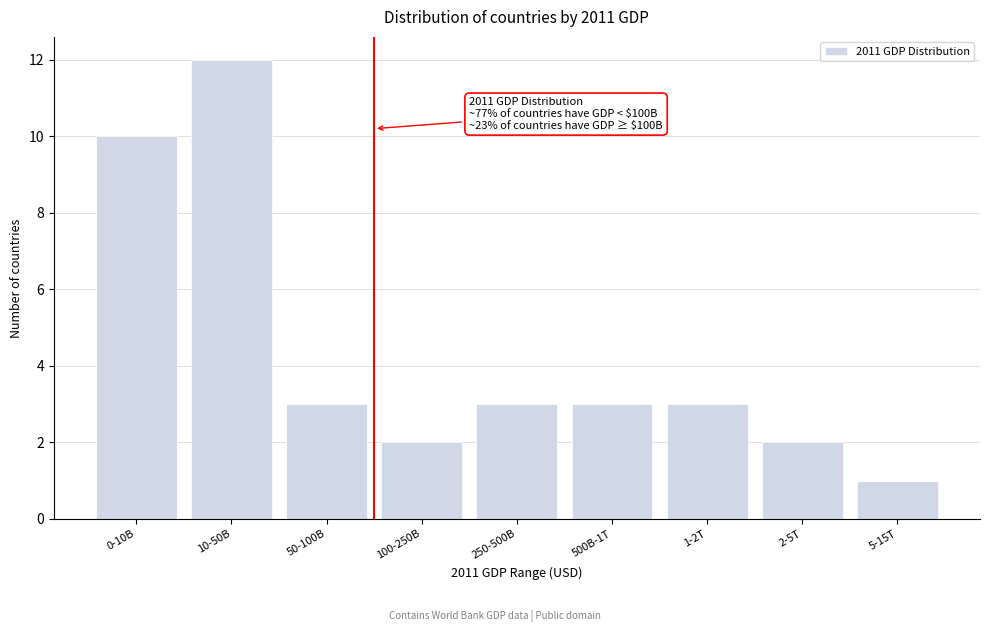

Reading left to right, list all the values displayed in this chart.

10	12	3	2	3	3	3	2	1